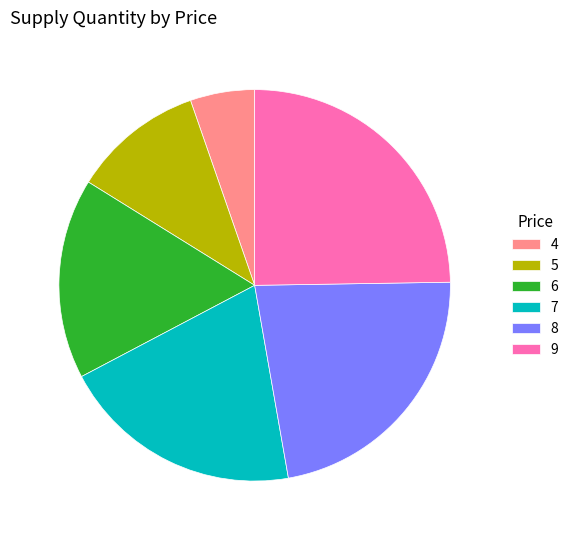

True or false: 6 accounts for 25% of the total.

False